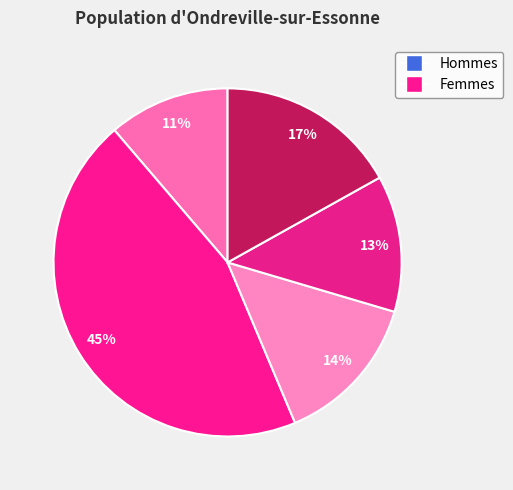

Count the number of slices in the pie.

5